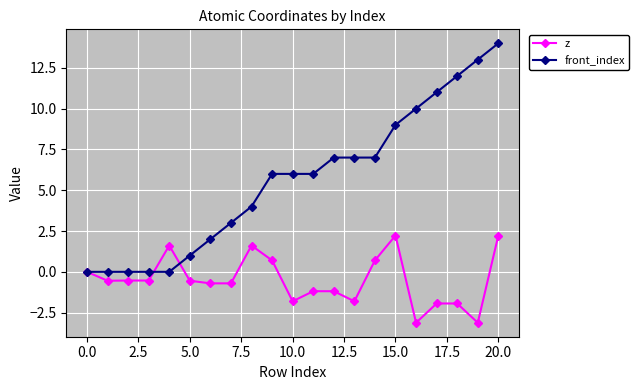

What are all the series names shown in the legend?

z, front_index